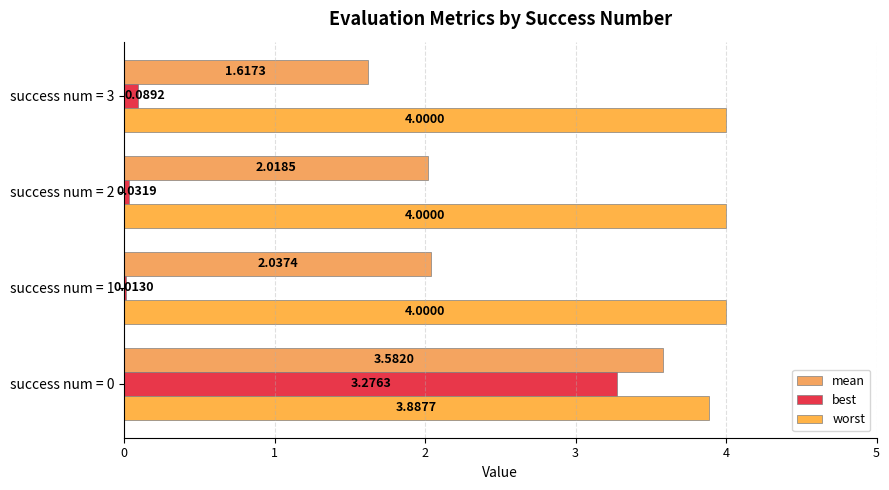

What is the average value of the worst series?

4.0